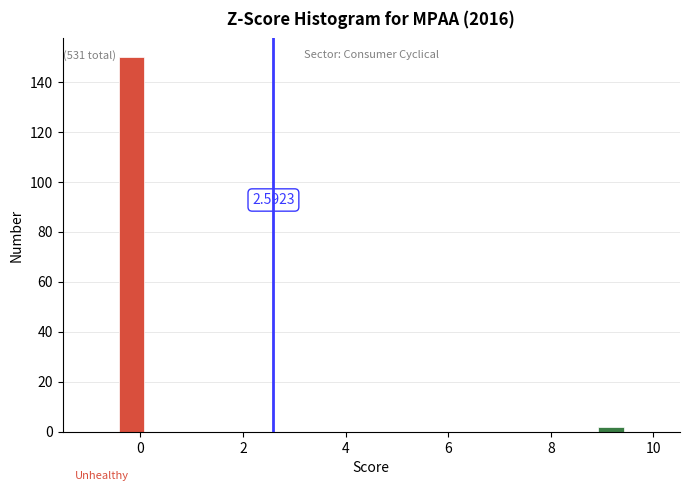

Around what value on the x-axis is the tallest bar? Give the approximate position of its centre, as read against the axis.

-0.2